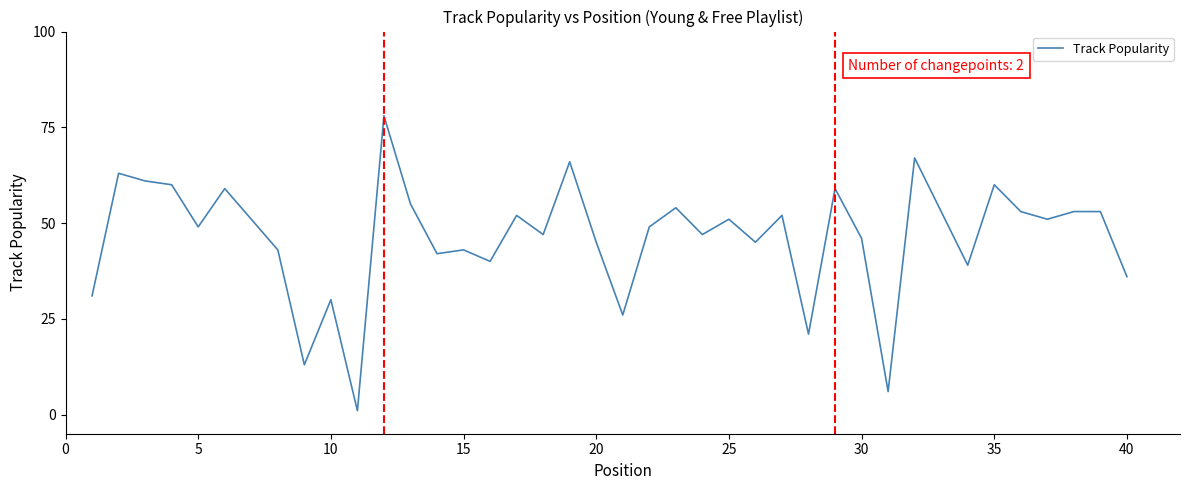

Does the chart display data point markers on the line(s)?

No